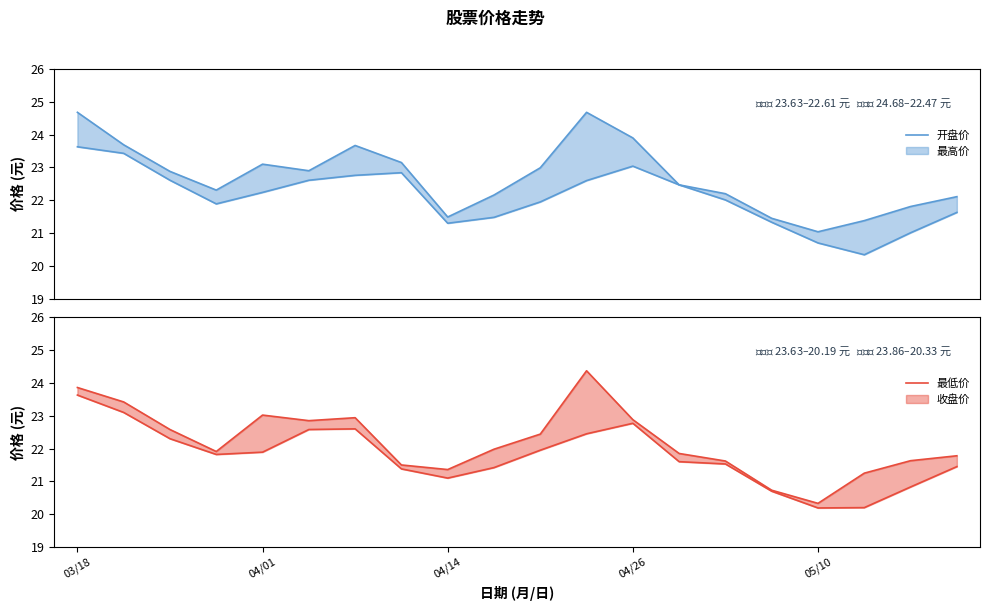

What is the difference between the second highest and minimum values in the 最低价 series?

2.9